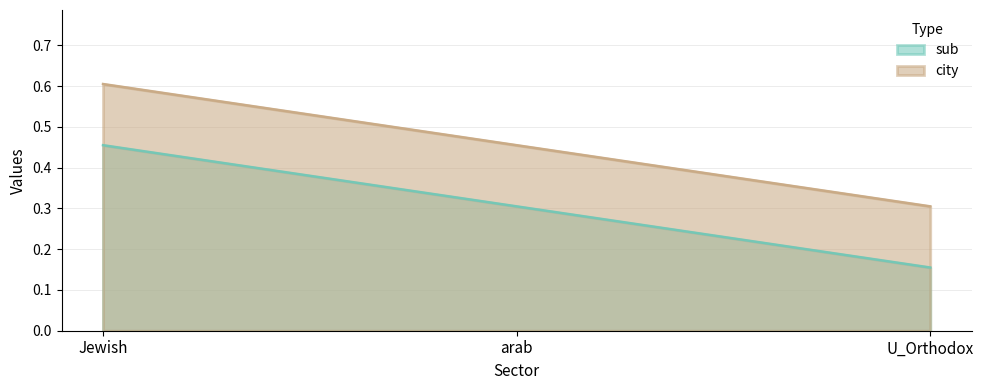

What is the smallest value displayed?

0.2